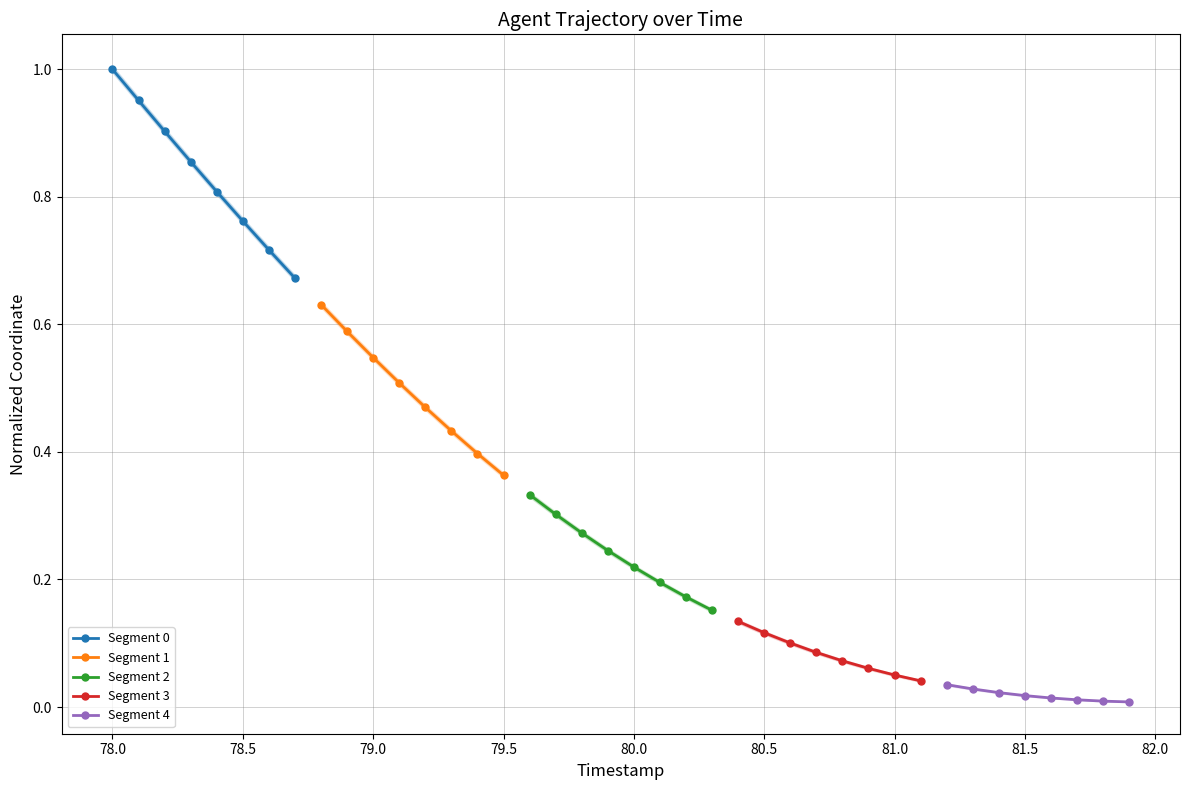

Which category has the highest value in the Segment 0 series?

78.0